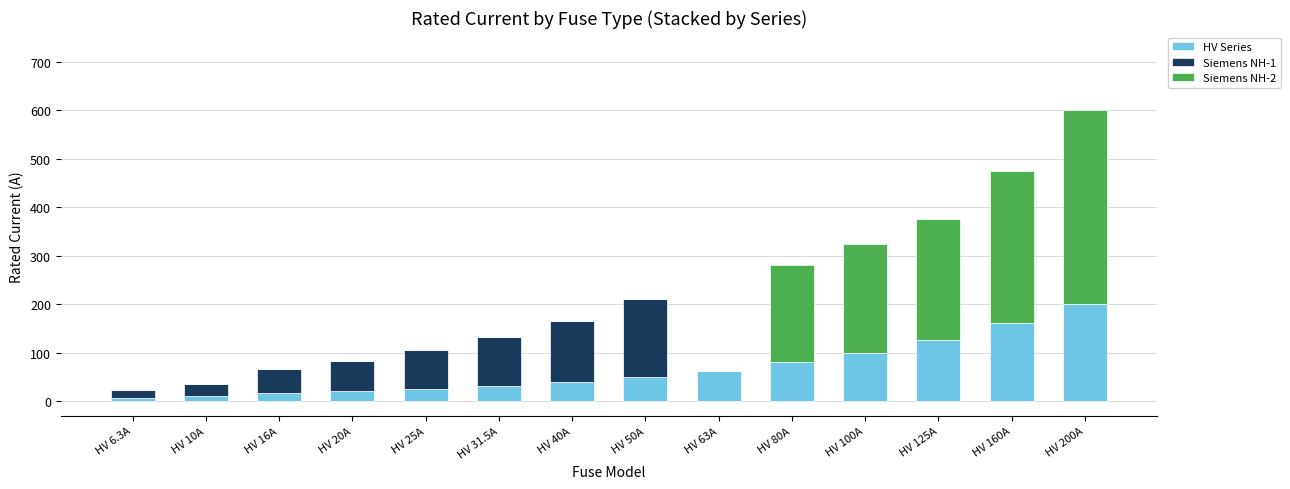

True or false: HV Series has a value of 25.0 at HV 25A.

True